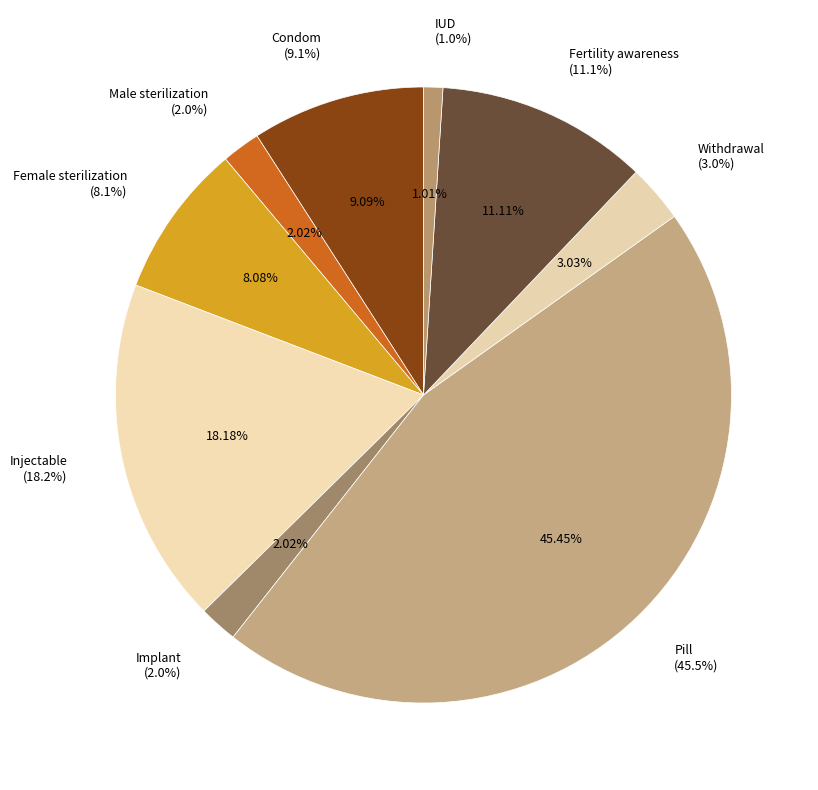

Which slice is the smallest?

IUD